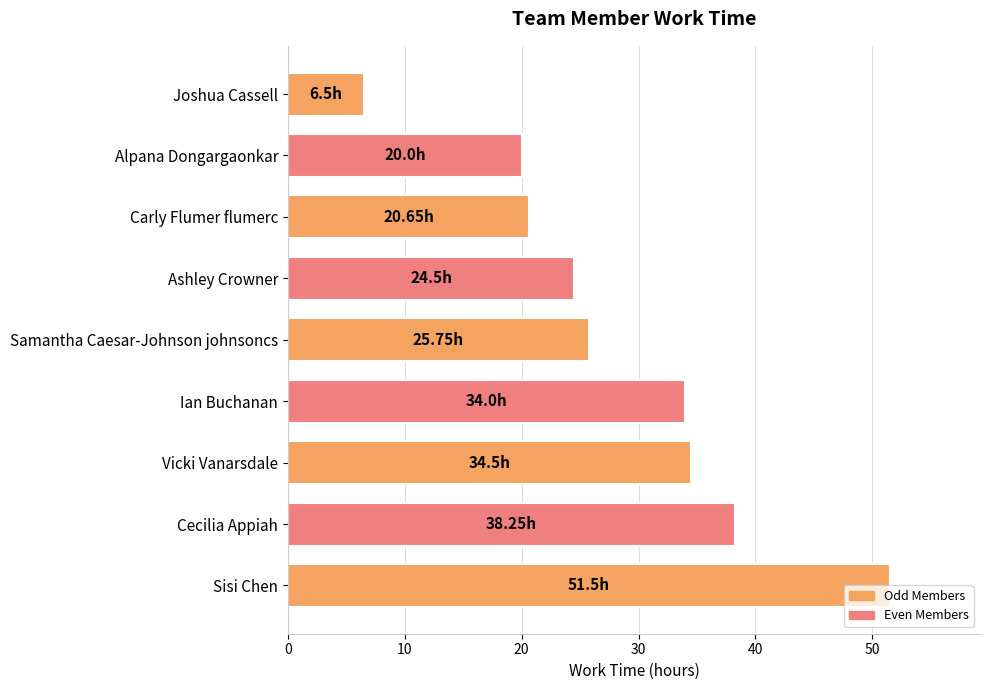

How many data points are above 25?

5